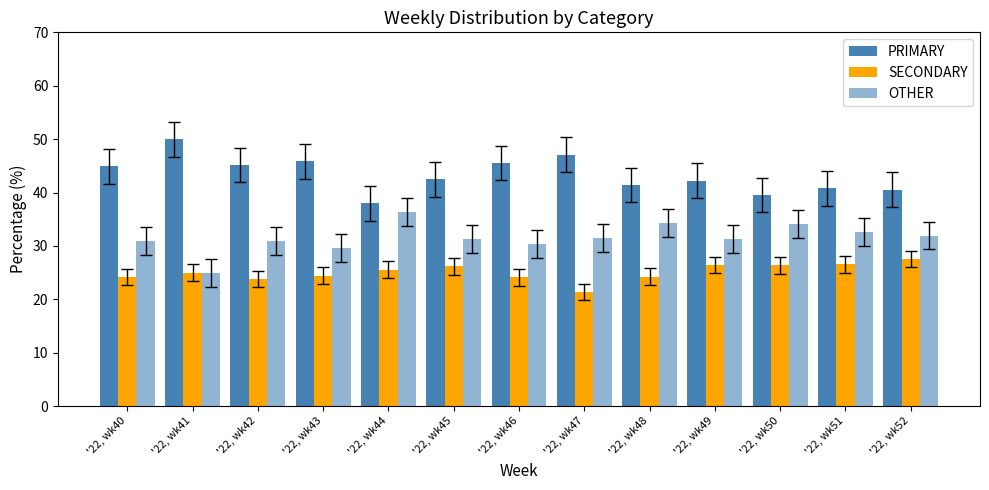

Does the chart contain stacked bars?

No